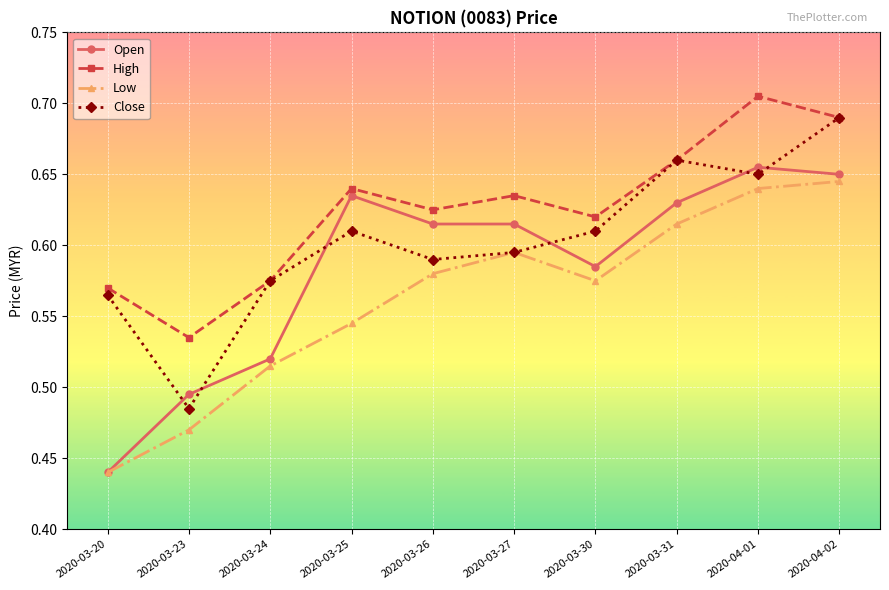

What is the label of the 7th point from the right?

2020-03-25